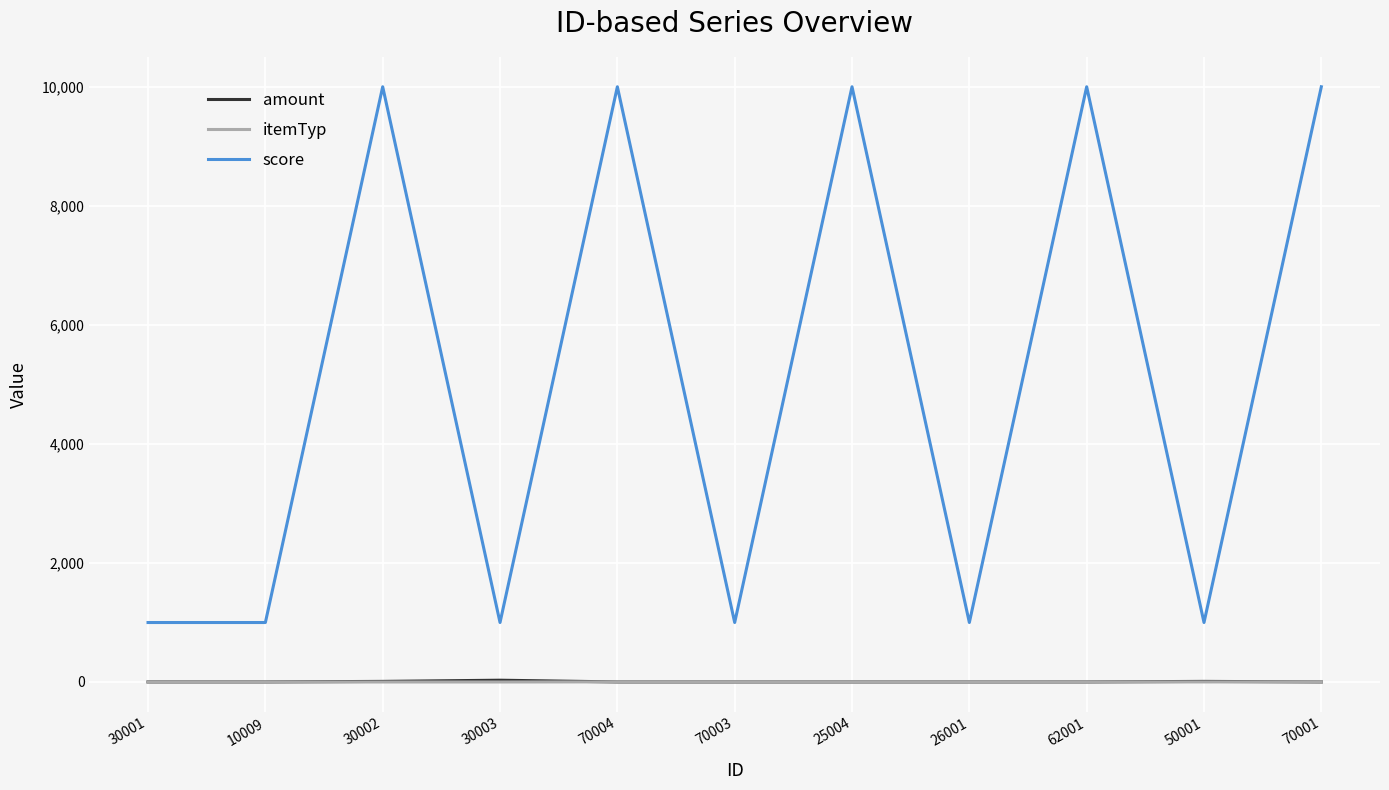

What is the greatest value displayed?

9999